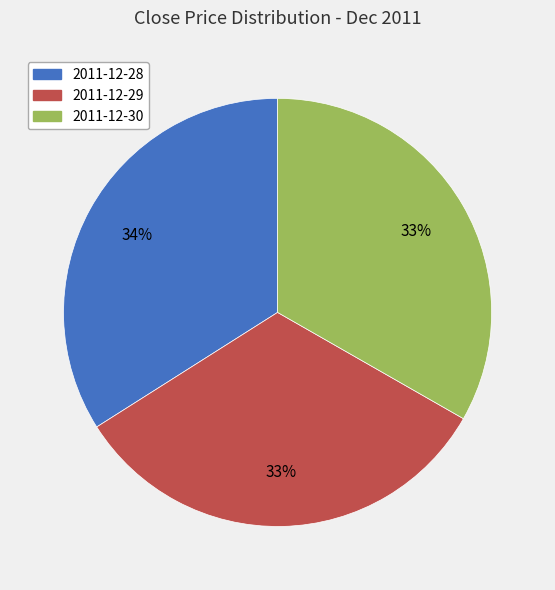

To the nearest percent, what is the average slice percentage?

33%